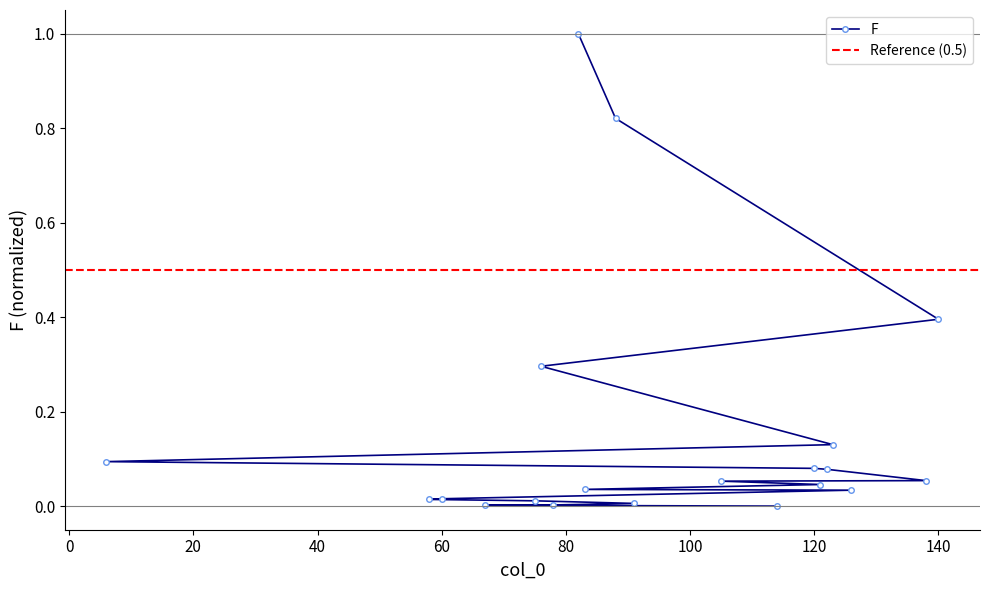

How many series are shown in this chart?

1